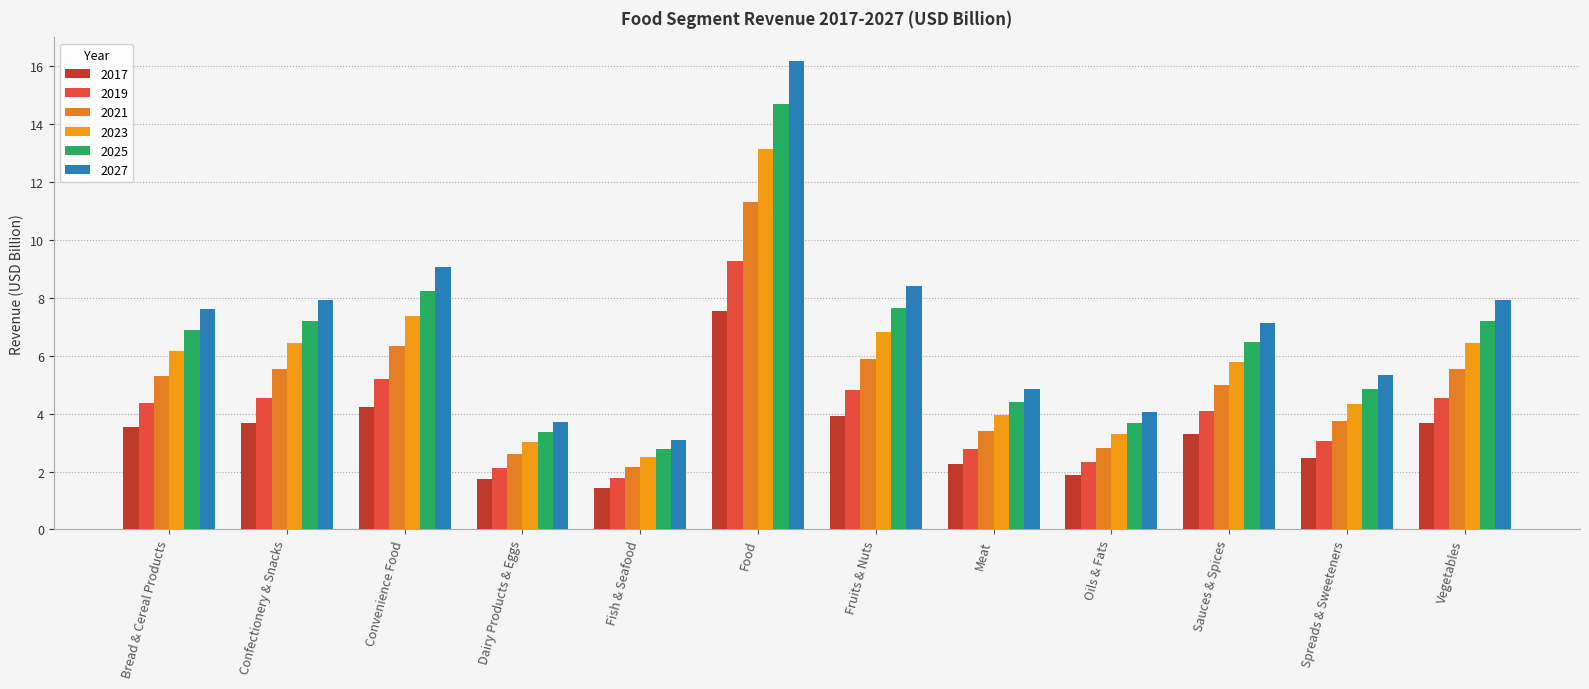

What is the highest value of the 2027 series?

16.2